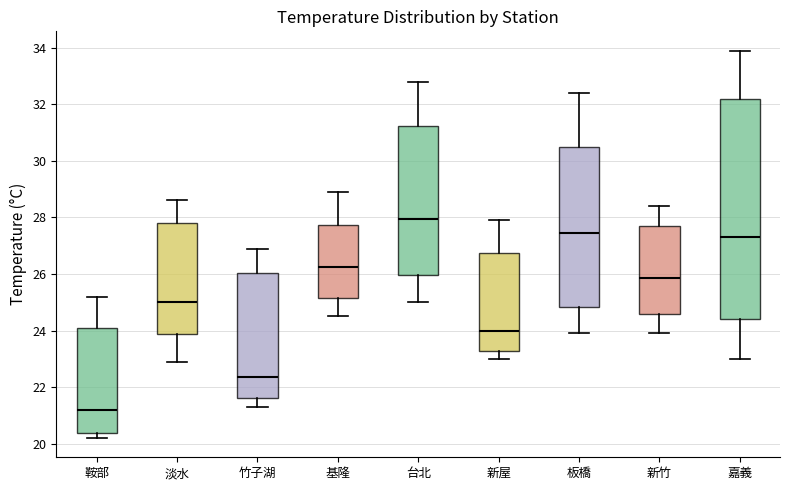

Comparing the boxes themselves (not the whiskers), which one is the tallest?

嘉義